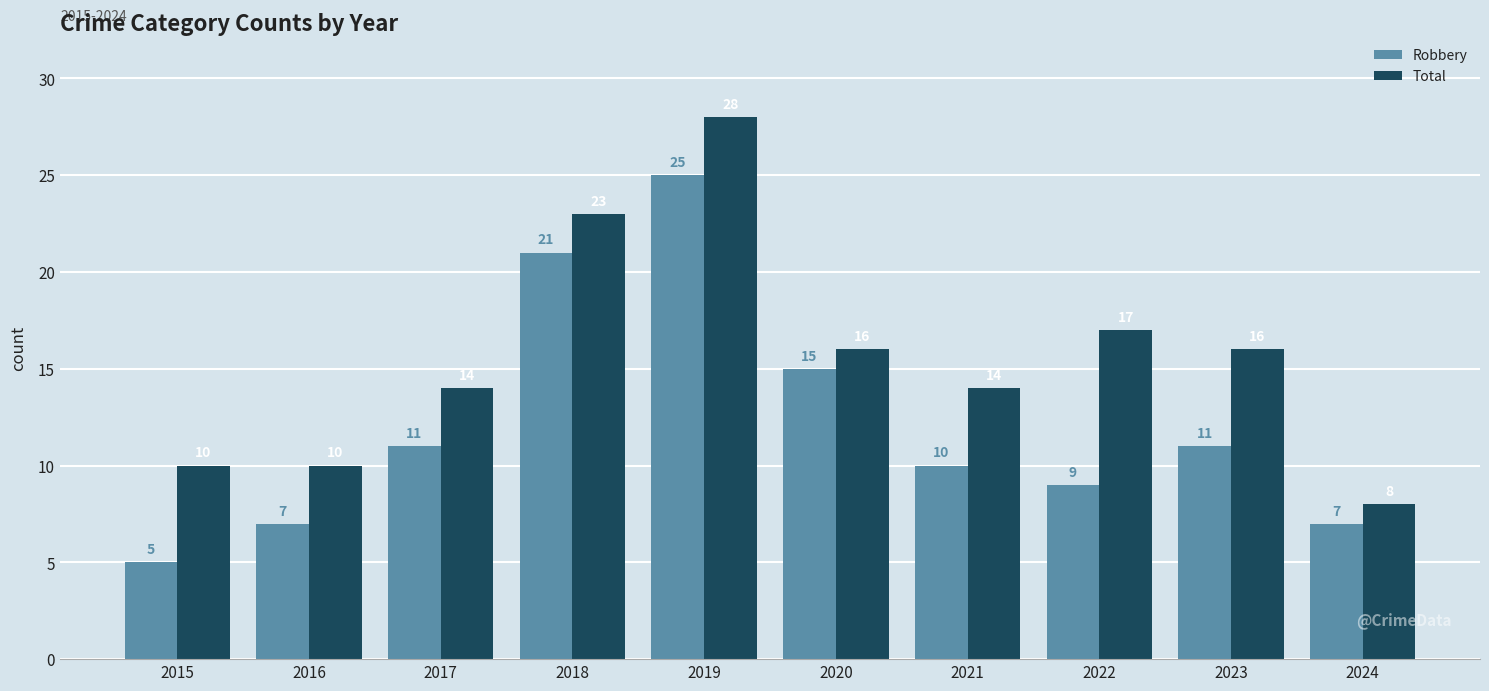

What is the difference between the highest and lowest values at 2020?

1